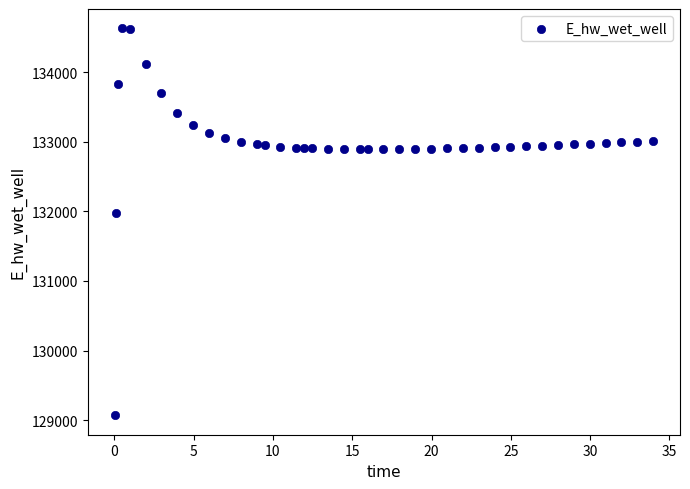

What Y value in the scatter plot is closest to 131849?

131970.0